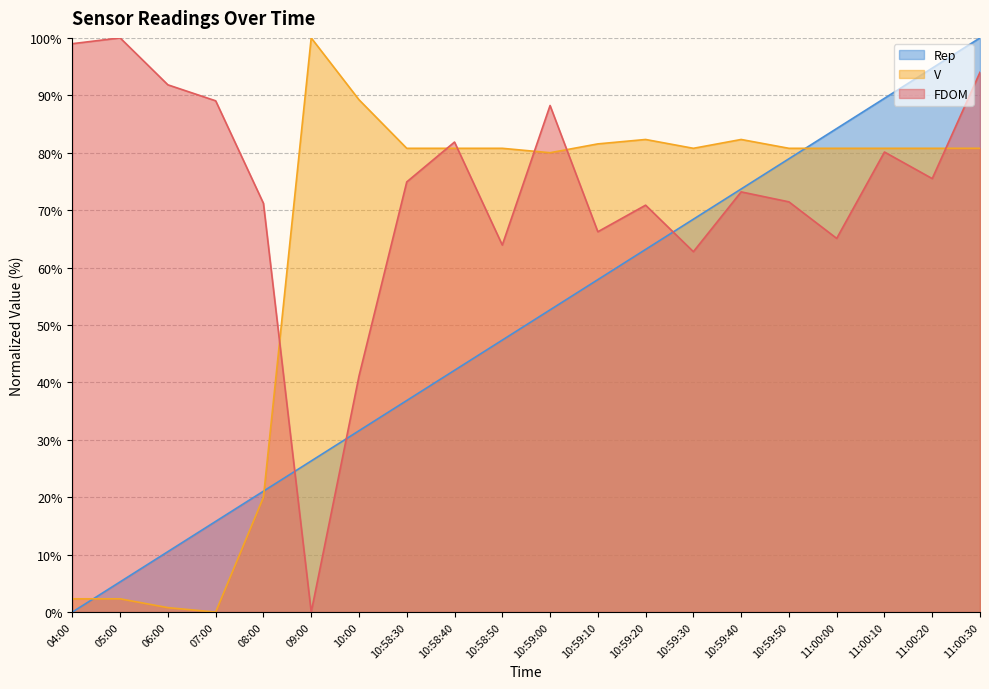

True or false: V and Rep intersect in this chart.

True